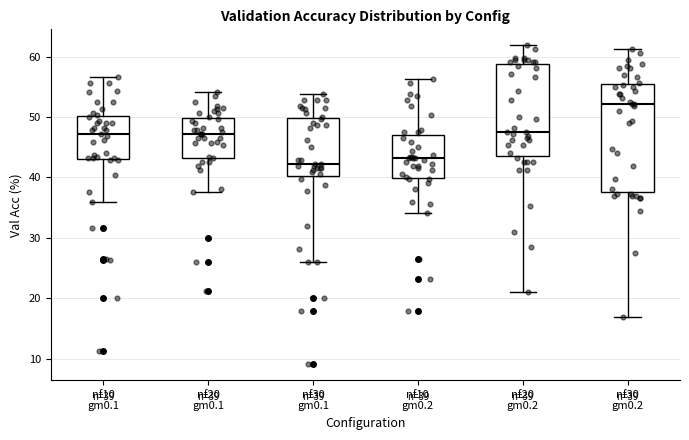

Which box has the highest median line?

nf30 gm0.2